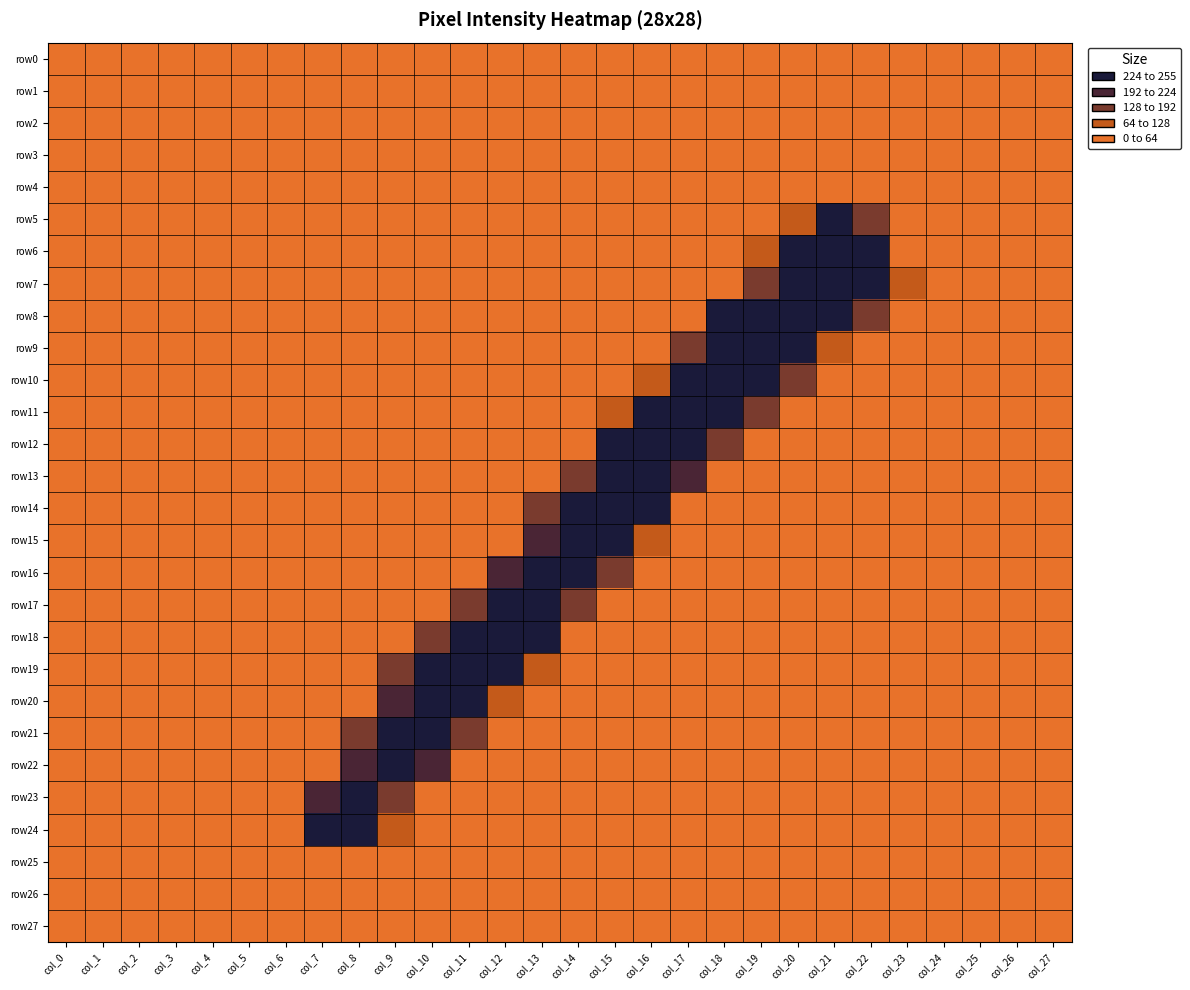

At col_20, list the series in order from largest to smallest.

row6, row7, row8, row9, row10, row5, row0, row1, row2, row3, row4, row11, row12, row13, row14, row15, row16, row17, row18, row19, row20, row21, row22, row23, row24, row25, row26, row27